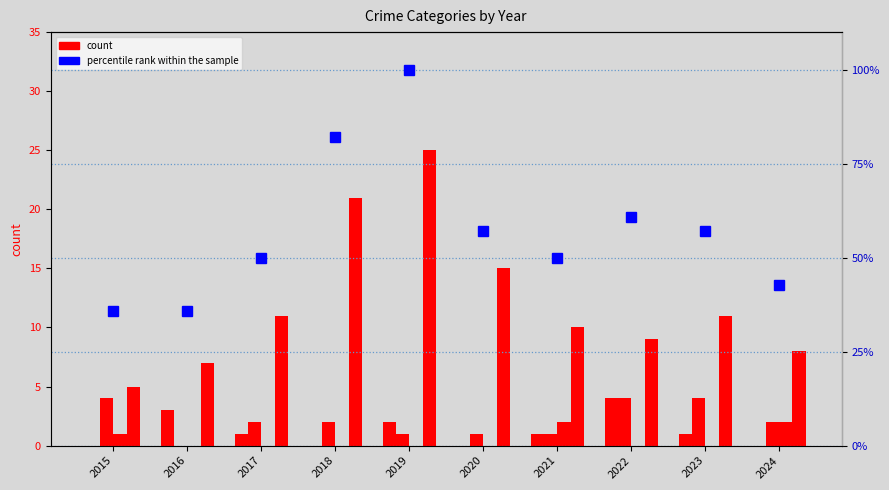

Reading left to right, transcribe all the data shown in this chart.

Aggravated Assault: 2015=0.0	2016=3.0	2017=1.0	2018=0.0	2019=2.0	2020=0.0	2021=1.0	2022=4.0	2023=1.0	2024=0.0
Aggravated Battery: 2015=4.0	2016=0.0	2017=2.0	2018=2.0	2019=1.0	2020=1.0	2021=1.0	2022=4.0	2023=4.0	2024=2.0
Criminal Sexual Assault: 2015=1.0	2016=0.0	2017=0.0	2018=0.0	2019=0.0	2020=0.0	2021=2.0	2022=0.0	2023=0.0	2024=2.0
Robbery: 2015=5.0	2016=7.0	2017=11.0	2018=21.0	2019=25.0	2020=15.0	2021=10.0	2022=9.0	2023=11.0	2024=8.0
percentile rank (Total): 2015=35.7	2016=35.7	2017=50.0	2018=82.1	2019=100.0	2020=57.1	2021=50.0	2022=60.7	2023=57.1	2024=42.9